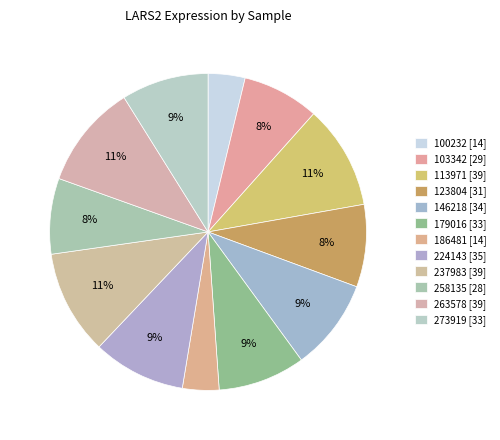

Is it true that 146218 is 21% of the pie?

False